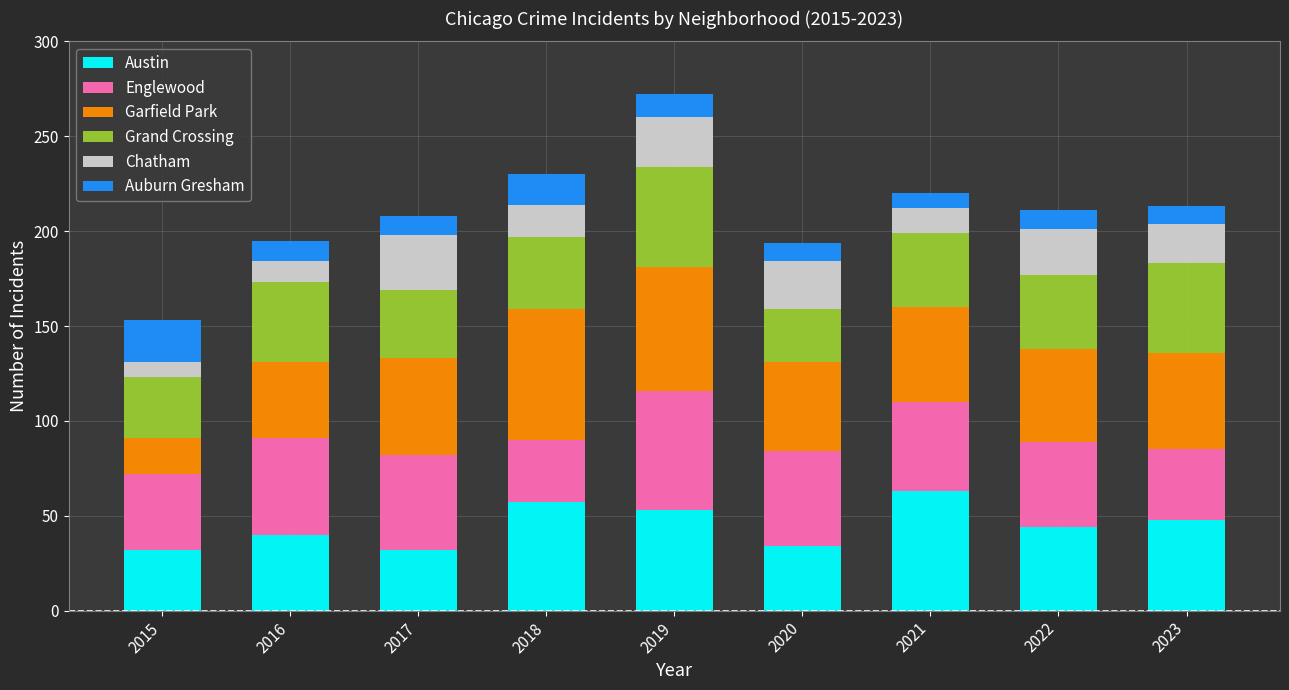

Is it true that Austin equals 19 at 2021?

False